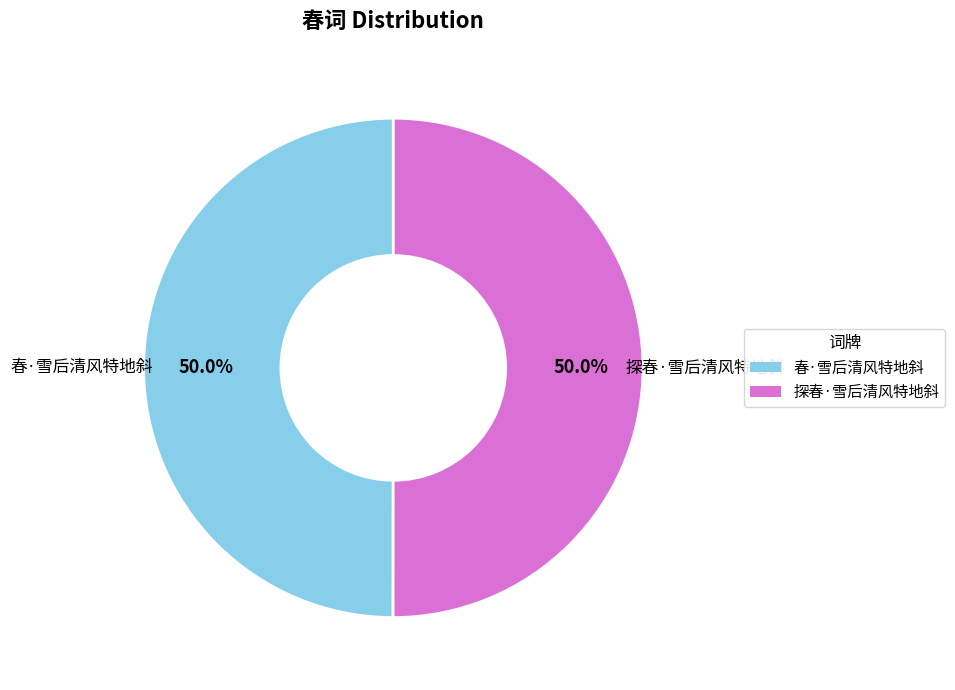

Combined, what portion of the pie is 探春·雪后清风特地斜 and 春·雪后清风特地斜?

100.0%